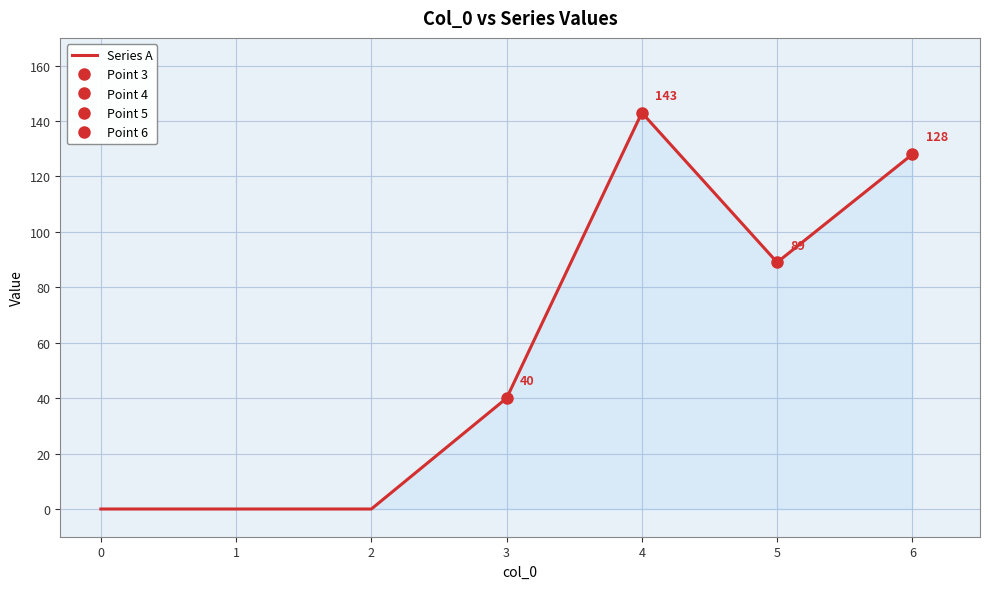

How many lines are shown in the chart?

1